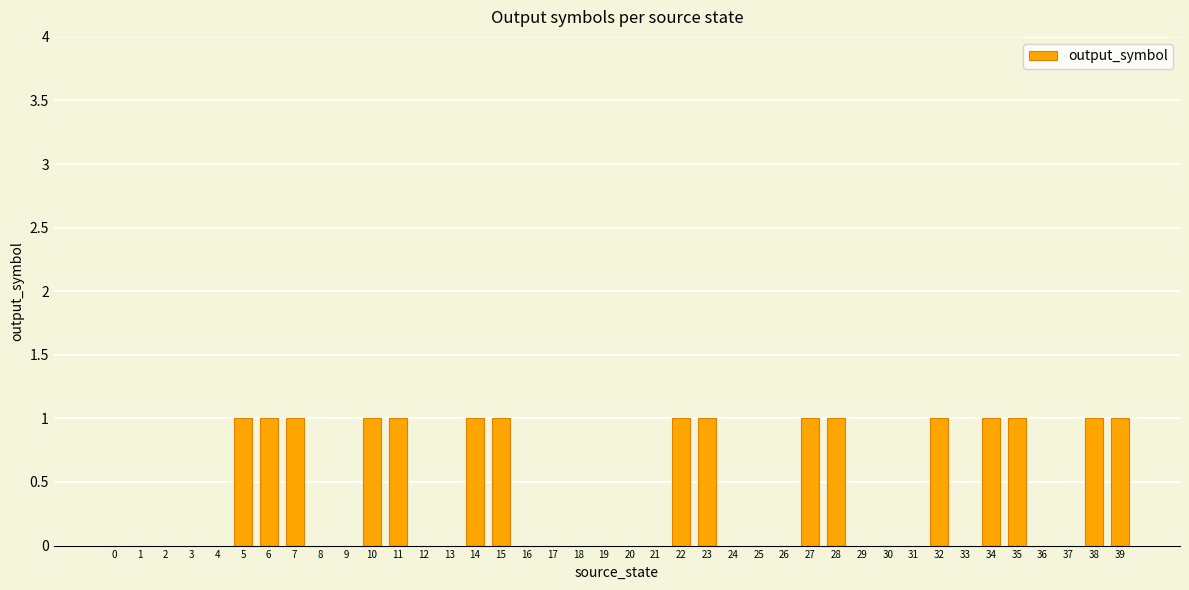

The chart shows a value of -1 at 33. True or false?

False